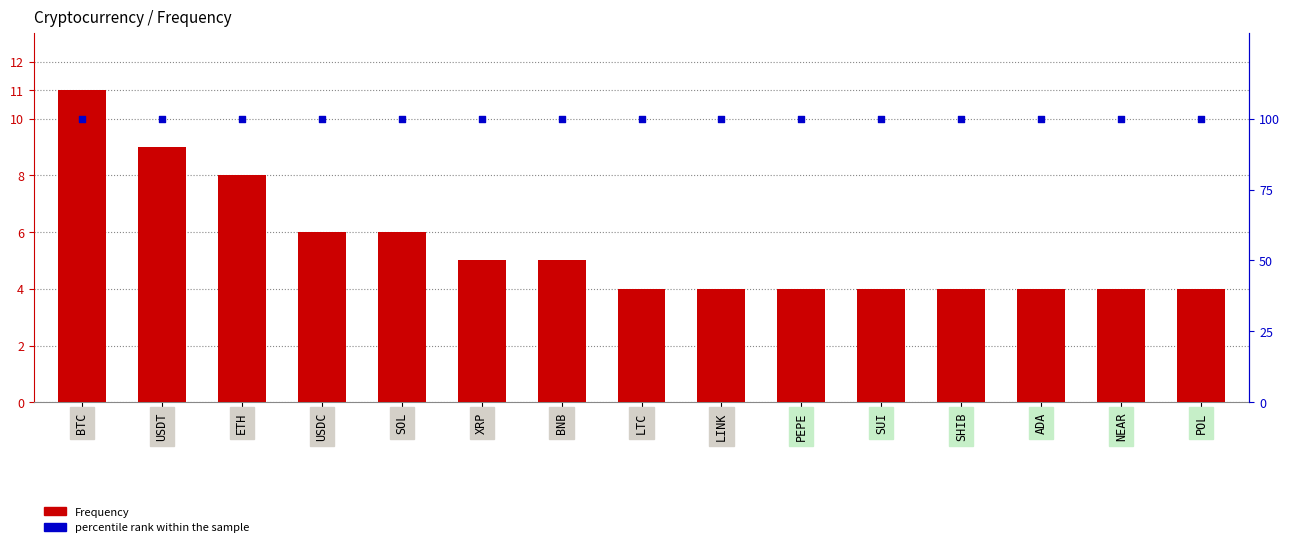

At how many categories does at least one series exceed 62?

15